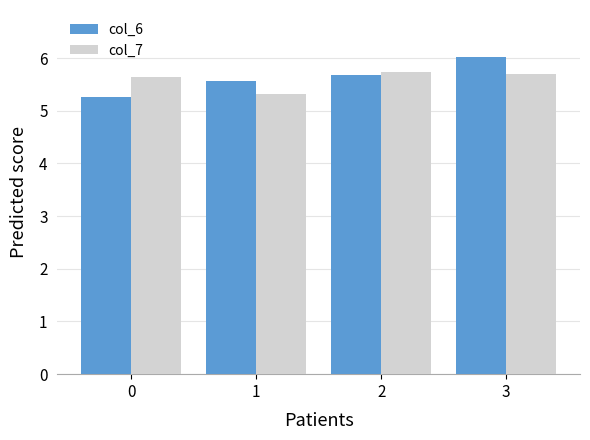

What is the greatest value displayed?

6.0